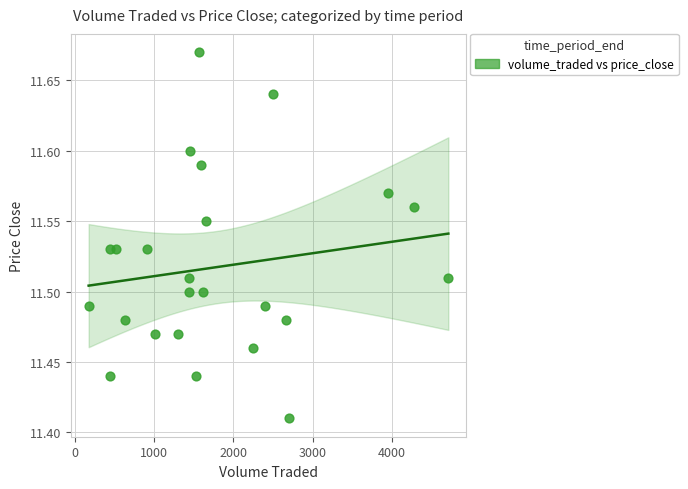

What is the range of Y values (max minus min)?

0.3